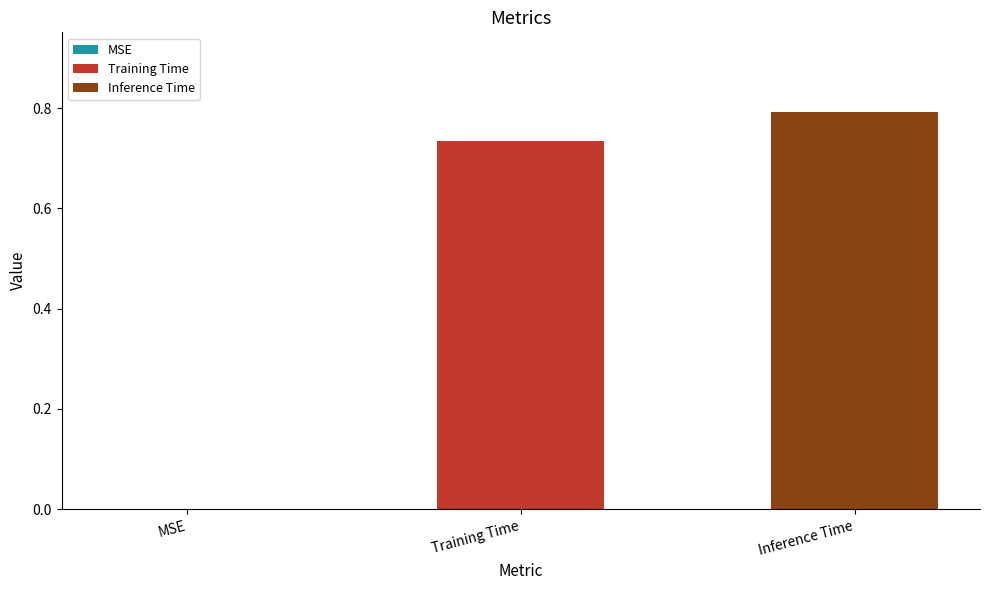

Rank the series by their maximum value, from highest to lowest.

Inference Time, Training Time